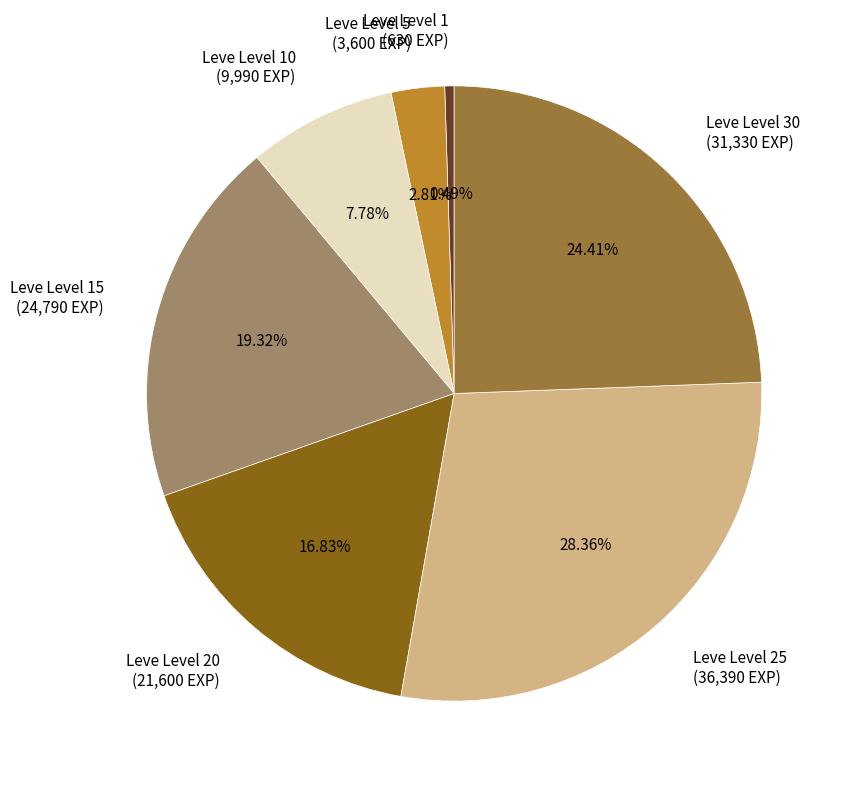

What is the largest slice in the pie chart?

Leve Level 25